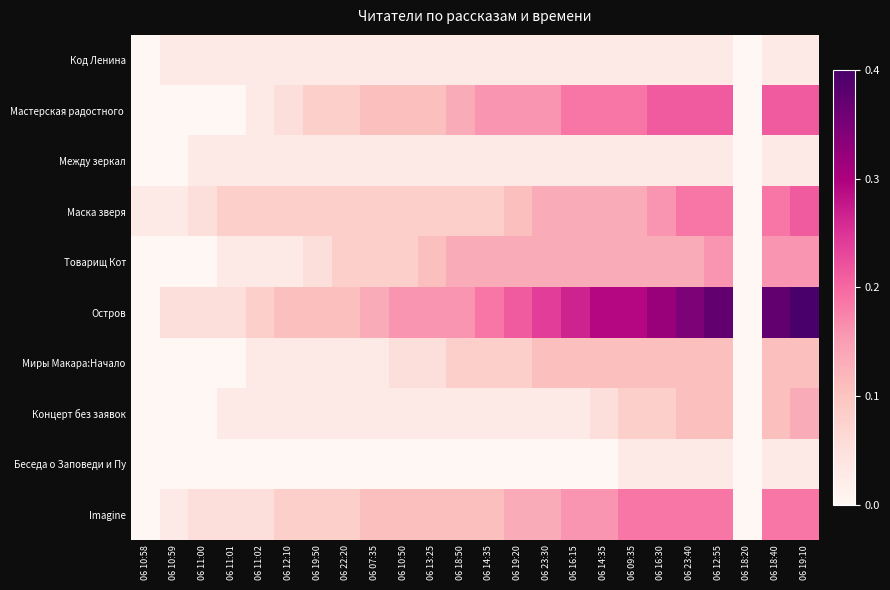

What is the total value across all series at 06 19:20?

34